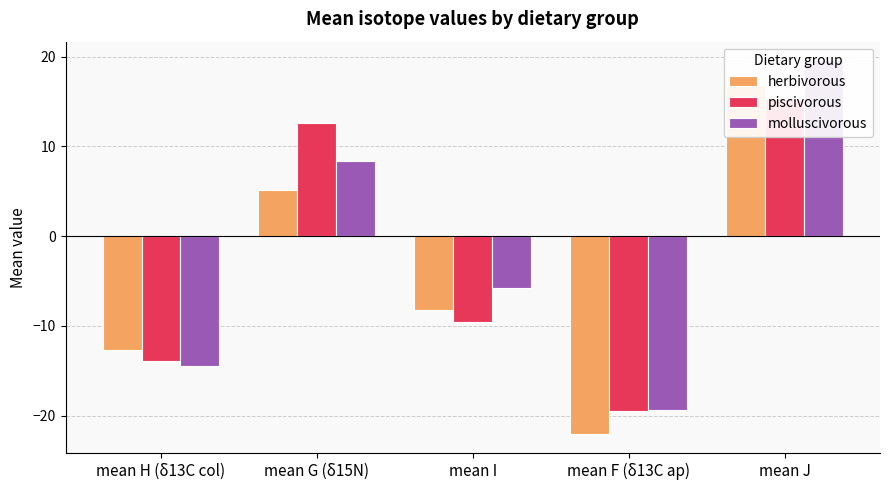

List the series in order of their peak value, highest first.

molluscivorous, herbivorous, piscivorous